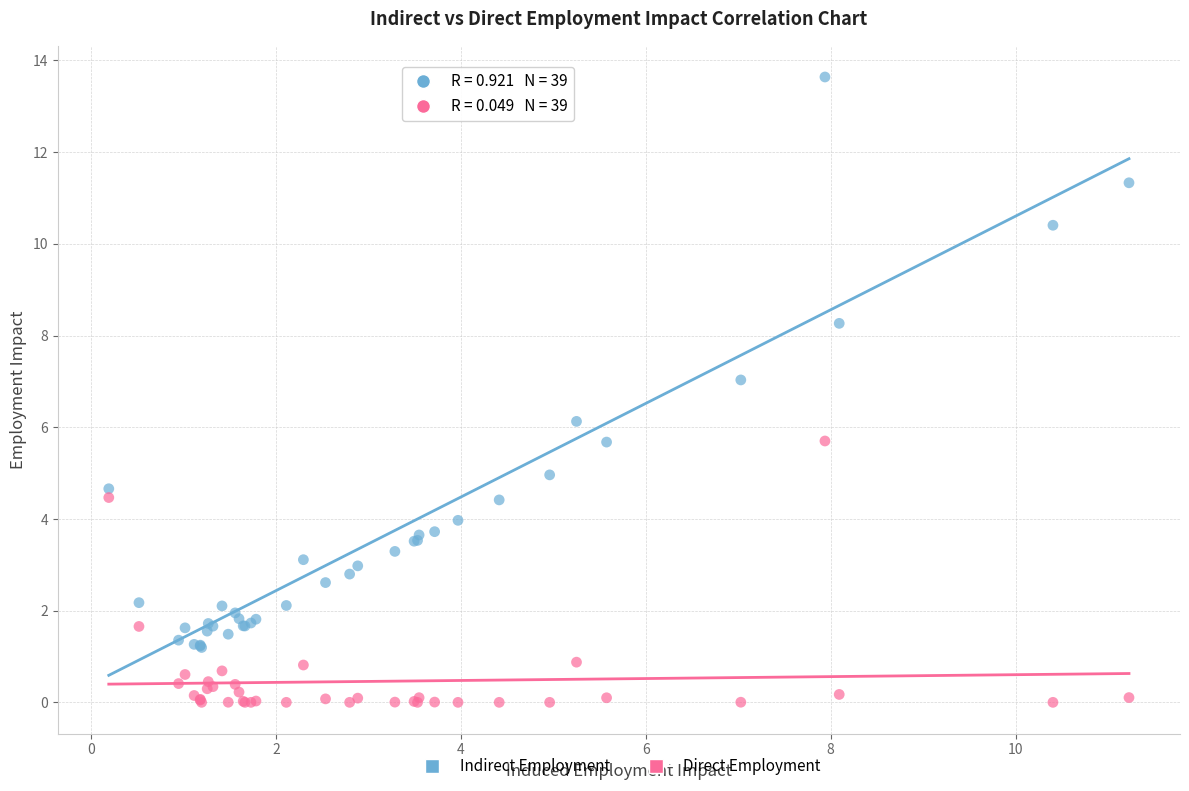

What are all the series names shown in the legend?

Indirect Employment, Direct Employment